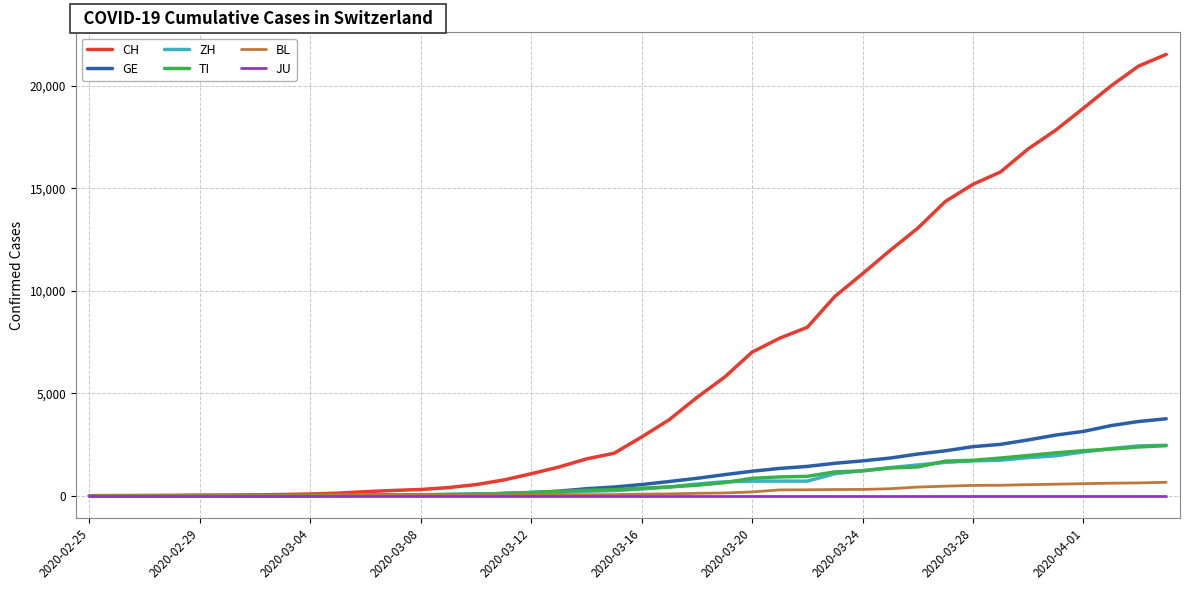

Which series has the largest total across all categories?

CH